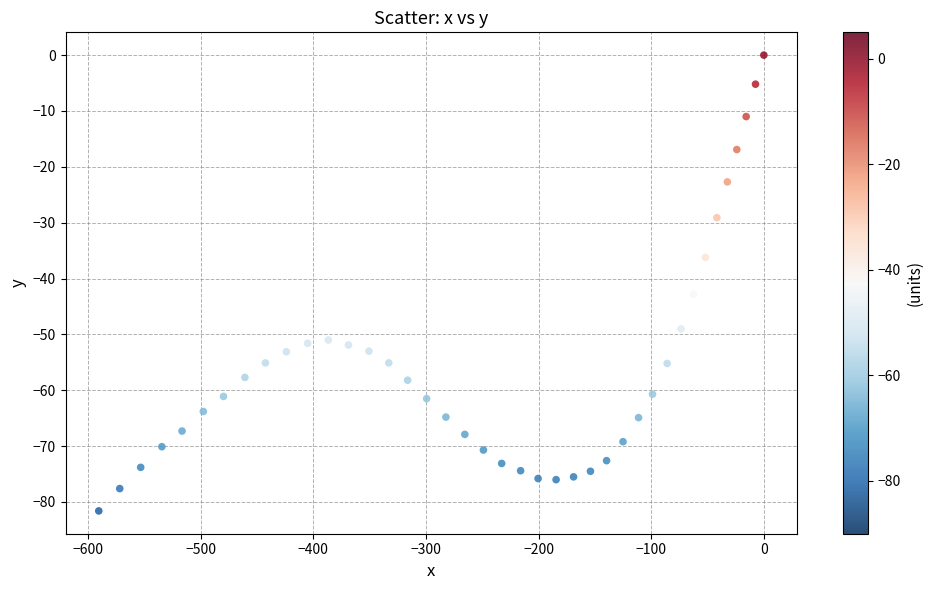

What is the range of Y values (max minus min)?

81.6